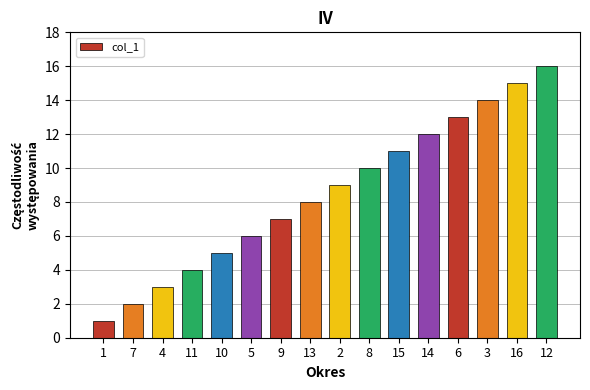

What is the difference between the maximum and second lowest values?

14